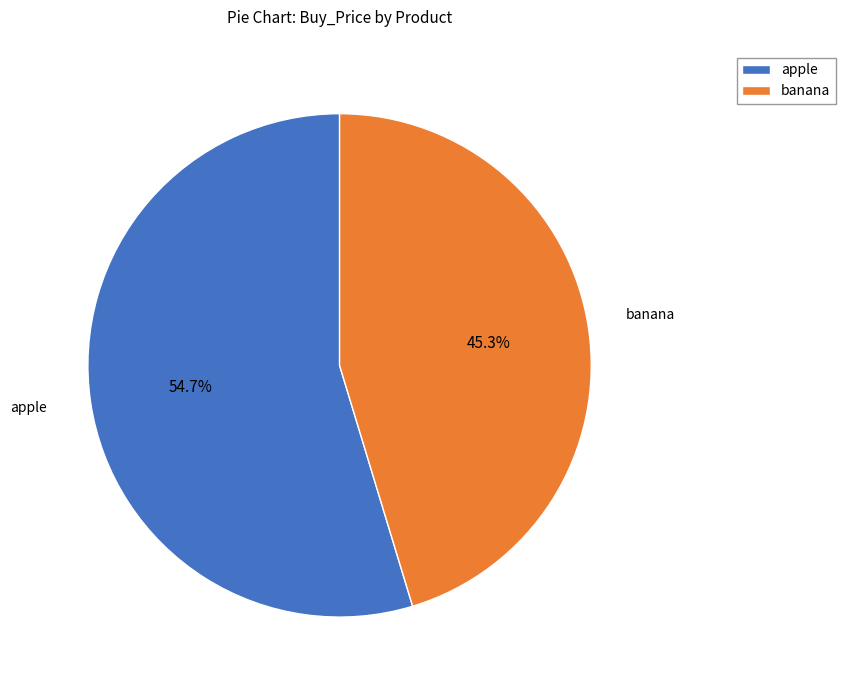

To the nearest percent, what is the combined percentage of apple and banana?

100%